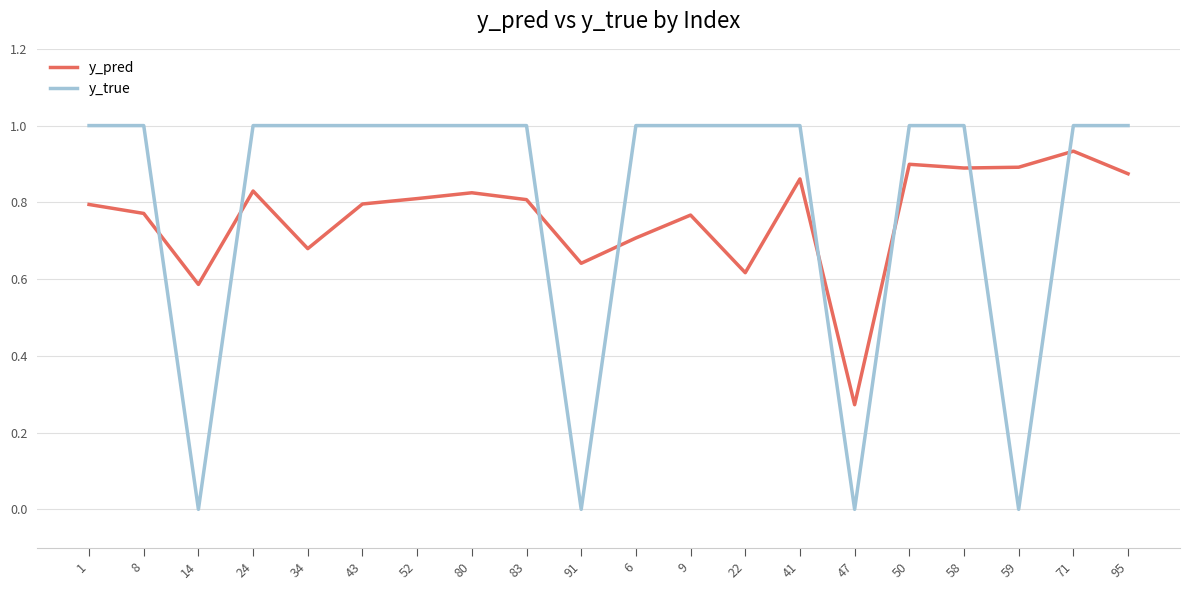

At 22, list the series in order from largest to smallest.

y_true, y_pred